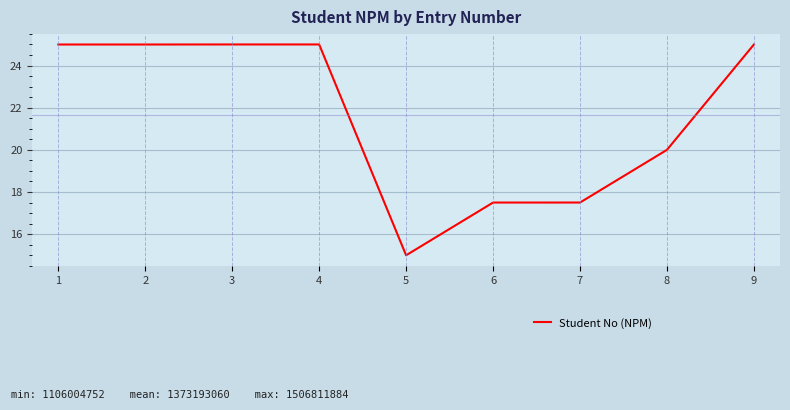

True or false: the data shows 17.5 at 7.

True